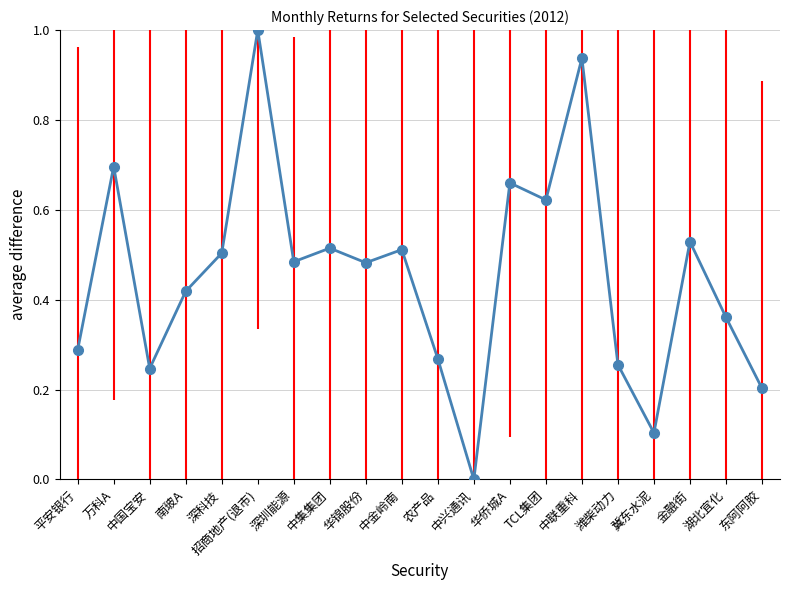

Is it true that the value at 华侨城A is 0.7?

True